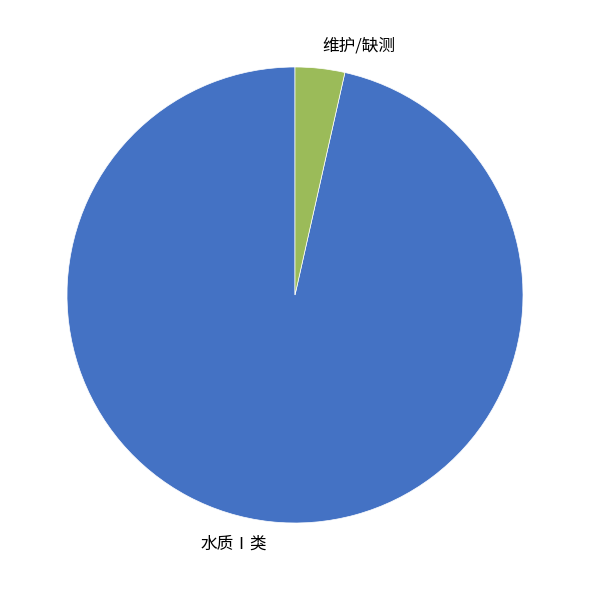

Does any single category account for the majority?

Yes